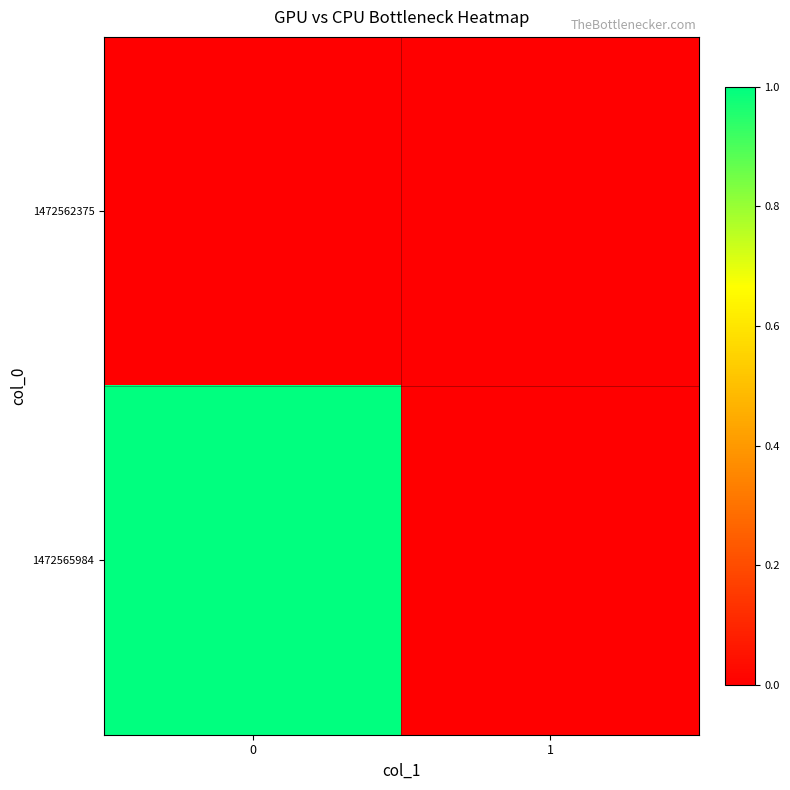

List the series in order of their peak value, lowest first.

1472562375, 1472565984